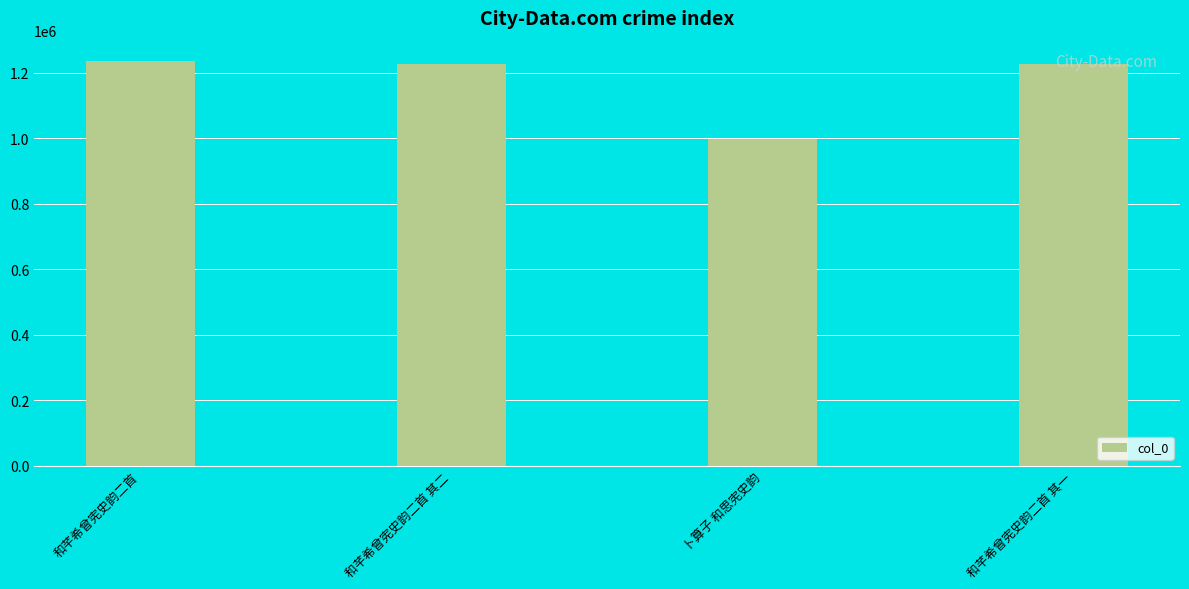

Which label corresponds to the smallest value in the chart?

卜算子 和思宪史韵